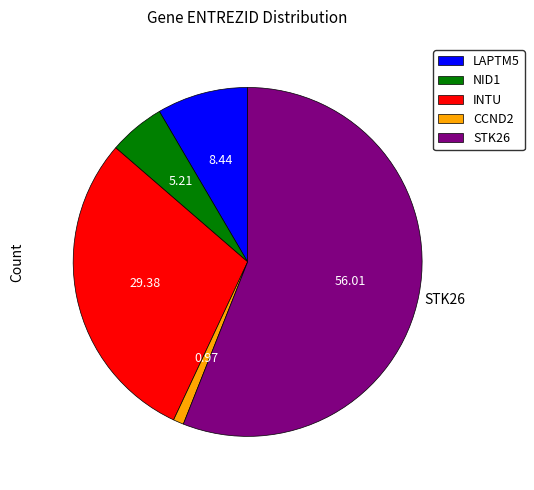

Rank the categories by value from lowest to highest.

CCND2, NID1, LAPTM5, INTU, STK26